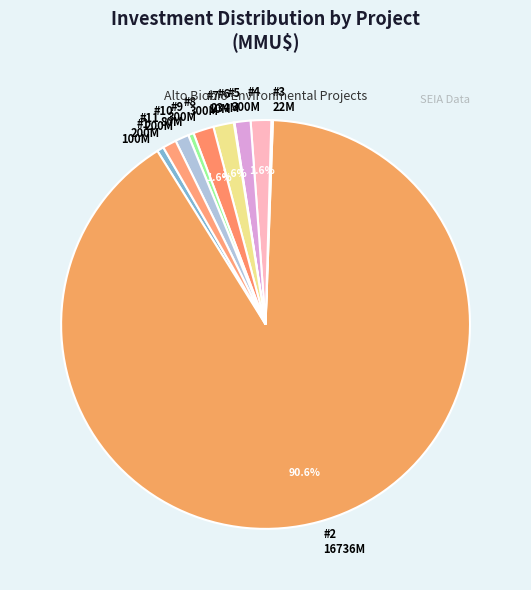

Rank the categories by value from highest to lowest.

2, 4, 7, 8, 5, 10, 11, 1, 9, 3, 6